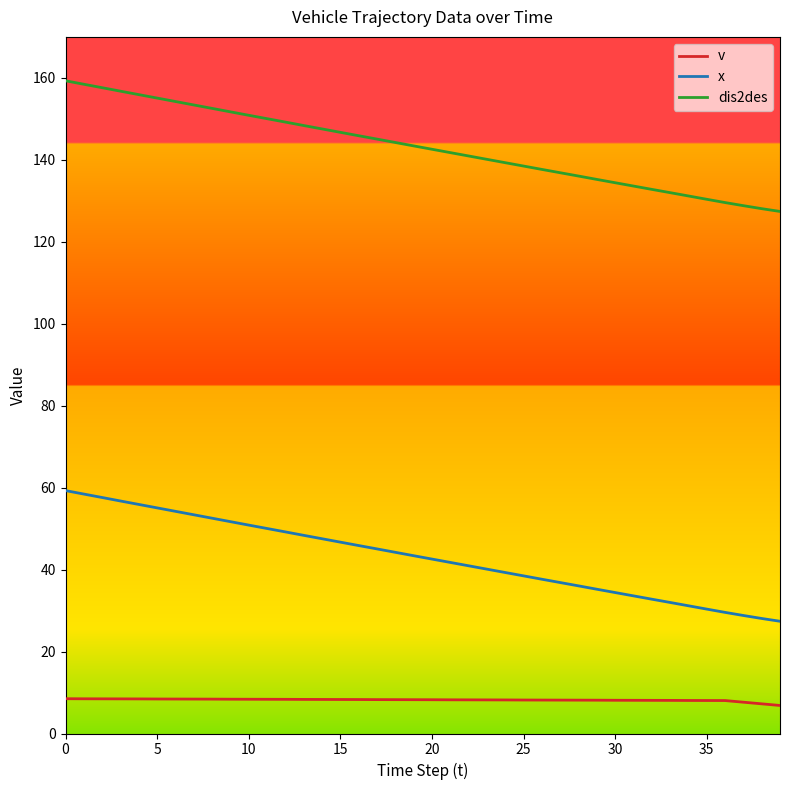

What is the difference between the second highest and second lowest values in the dis2des series?

30.4